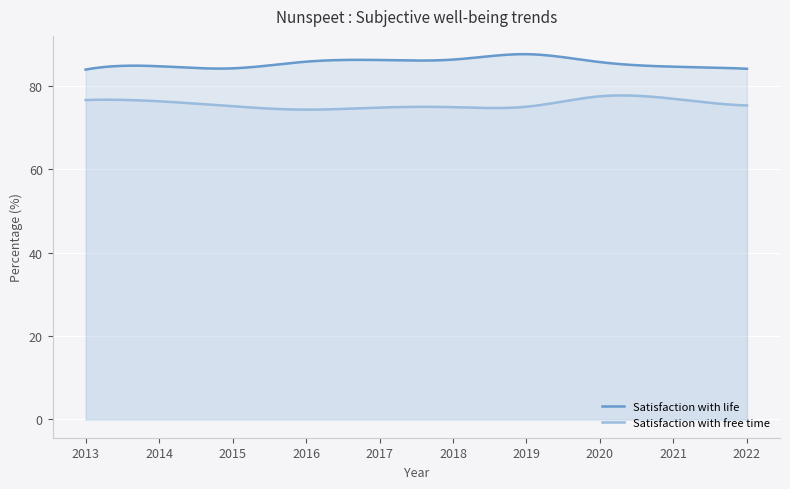

What is the sum of all Satisfaction with life values?

25646.7